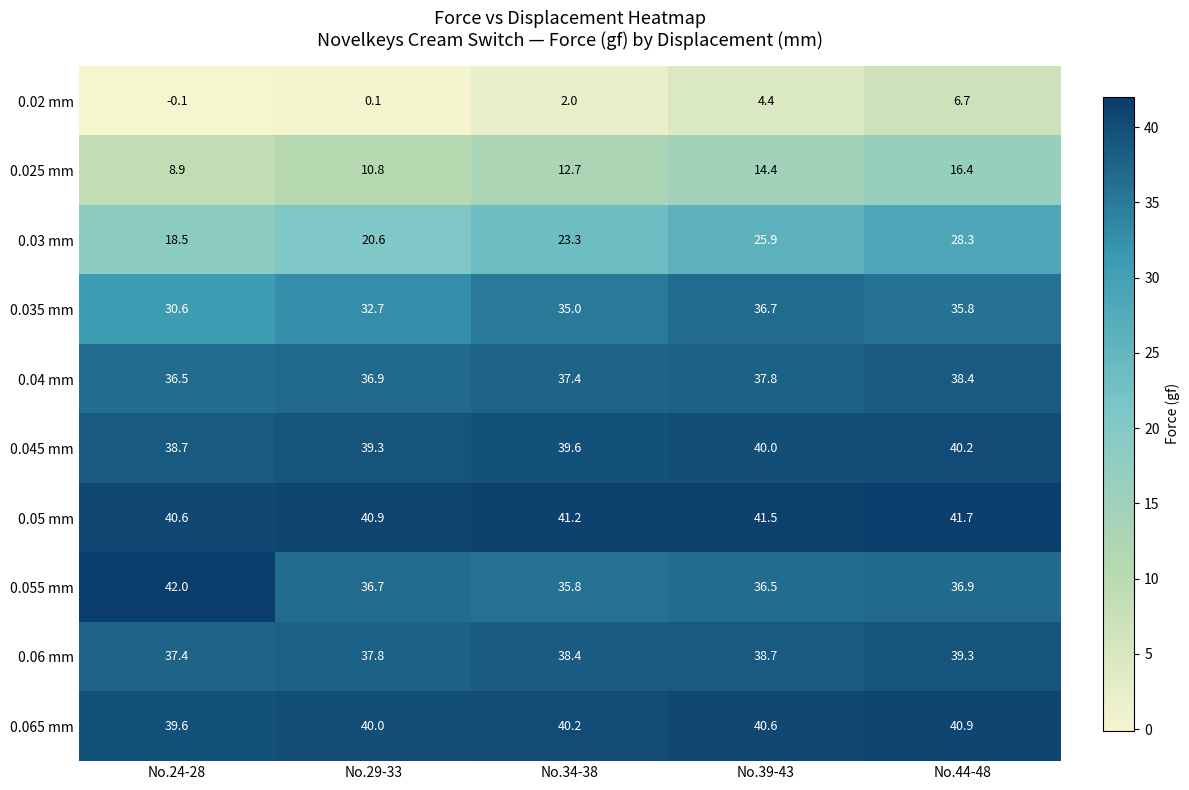

Is it true that 0.035 mm equals 48.2 at No.24-28?

False